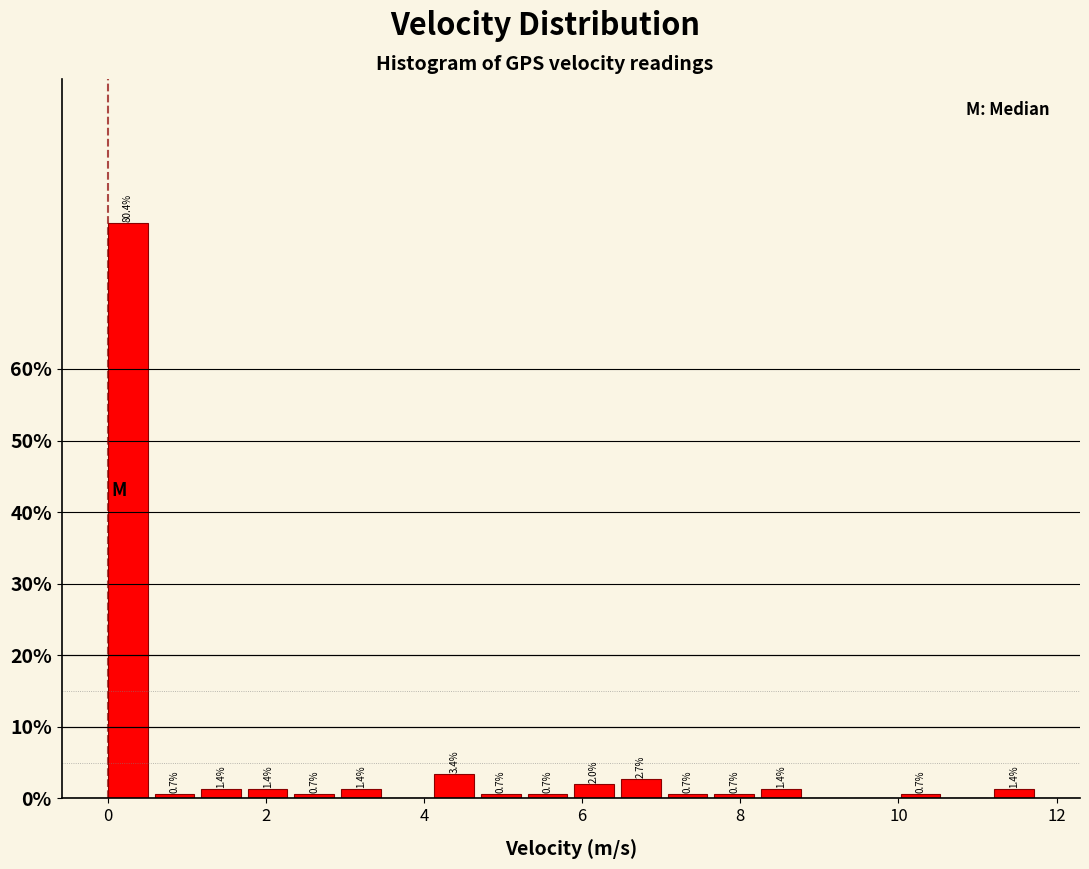

Read against the x-axis, roughly where is the centre of the tallest bar?

0.2